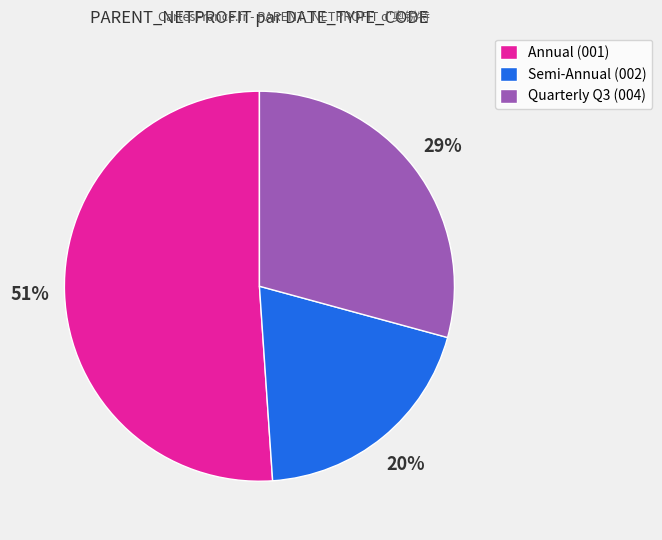

What is the smallest slice in the pie chart?

Semi-Annual (002)